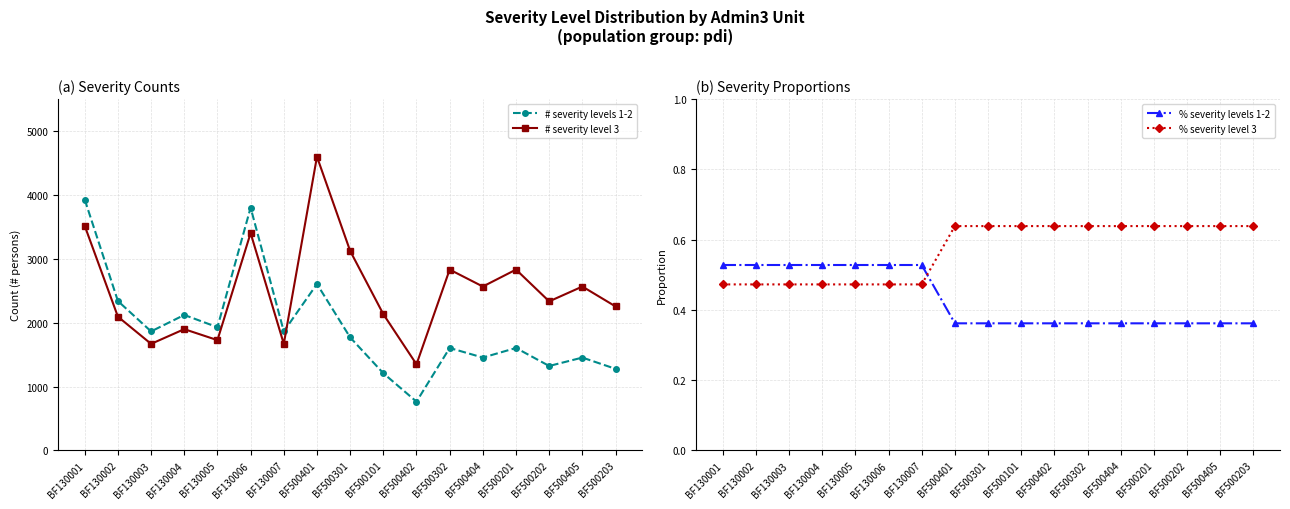

At how many categories does at least one series exceed 3613?

3